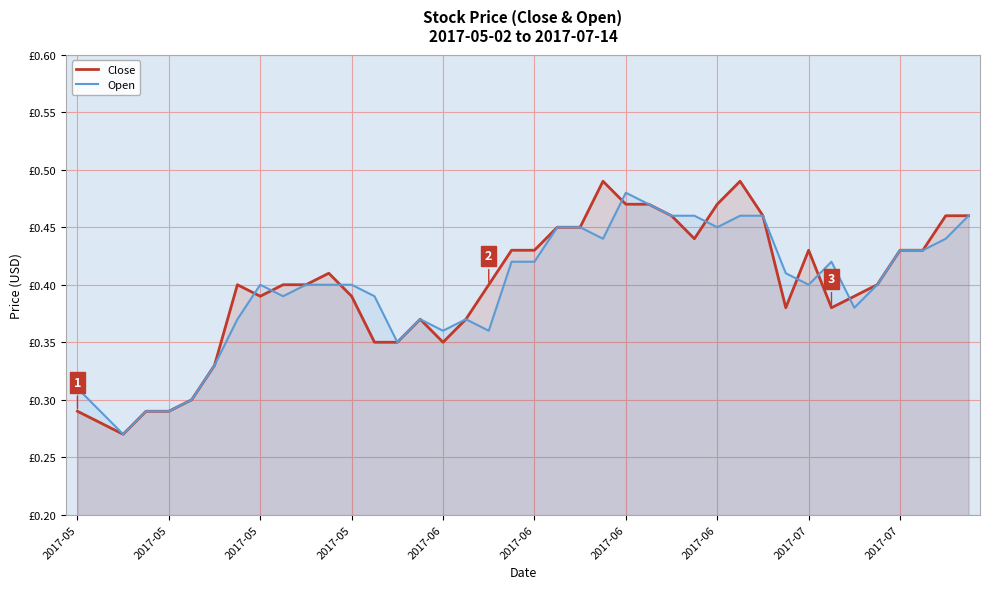

What is the total value across all series at 2017-05?

0.6